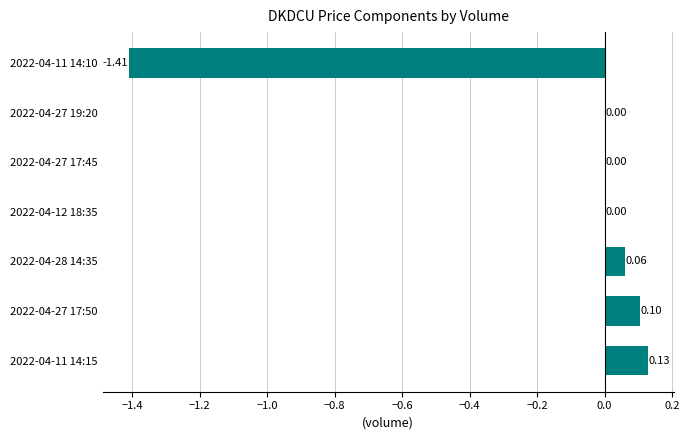

Between 2022-04-11 14:10 and 2022-04-27 17:50, which is larger?

2022-04-27 17:50